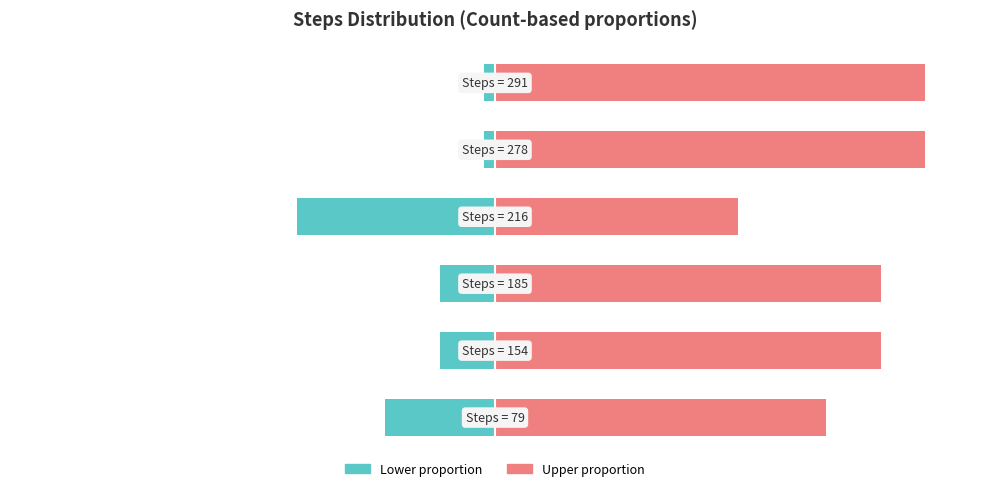

How many data points in Right count are less than 87?

2